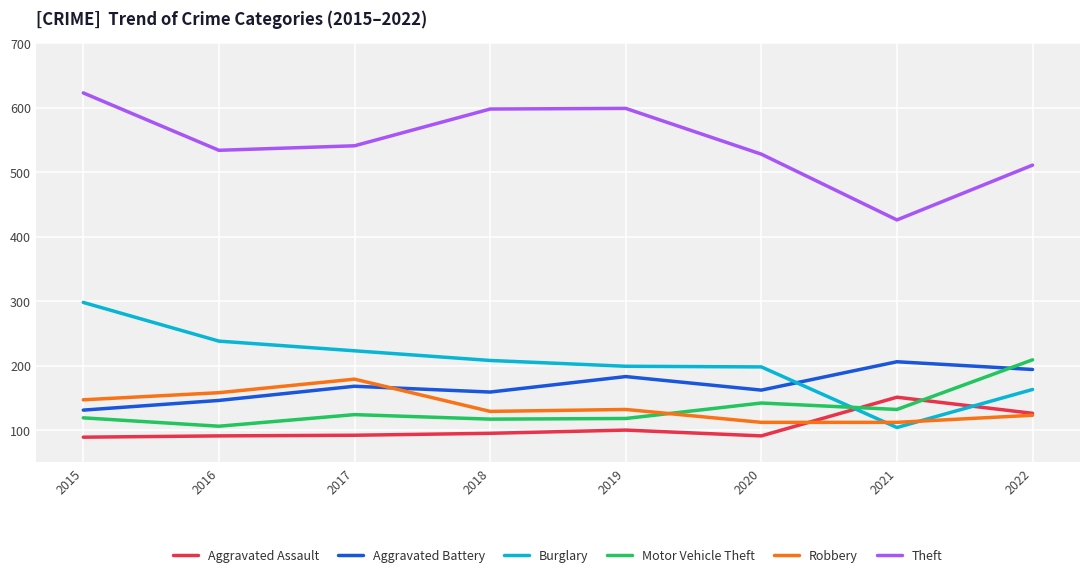

Between 2018 and 2020, which series saw the biggest shift?

Theft